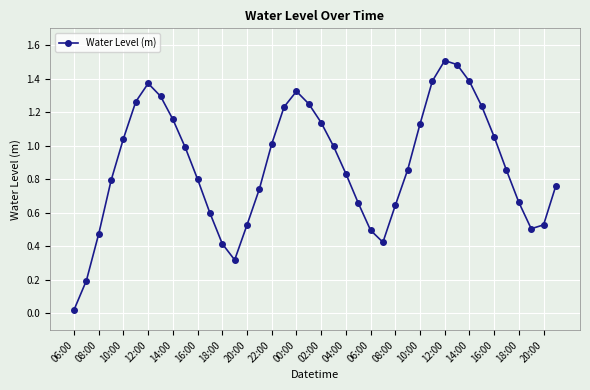

How many lines are shown in the chart?

1